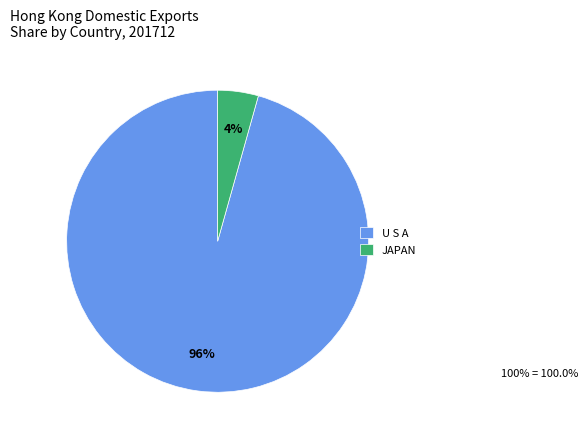

The JAPAN slice represents 11% of the pie. True or false?

False